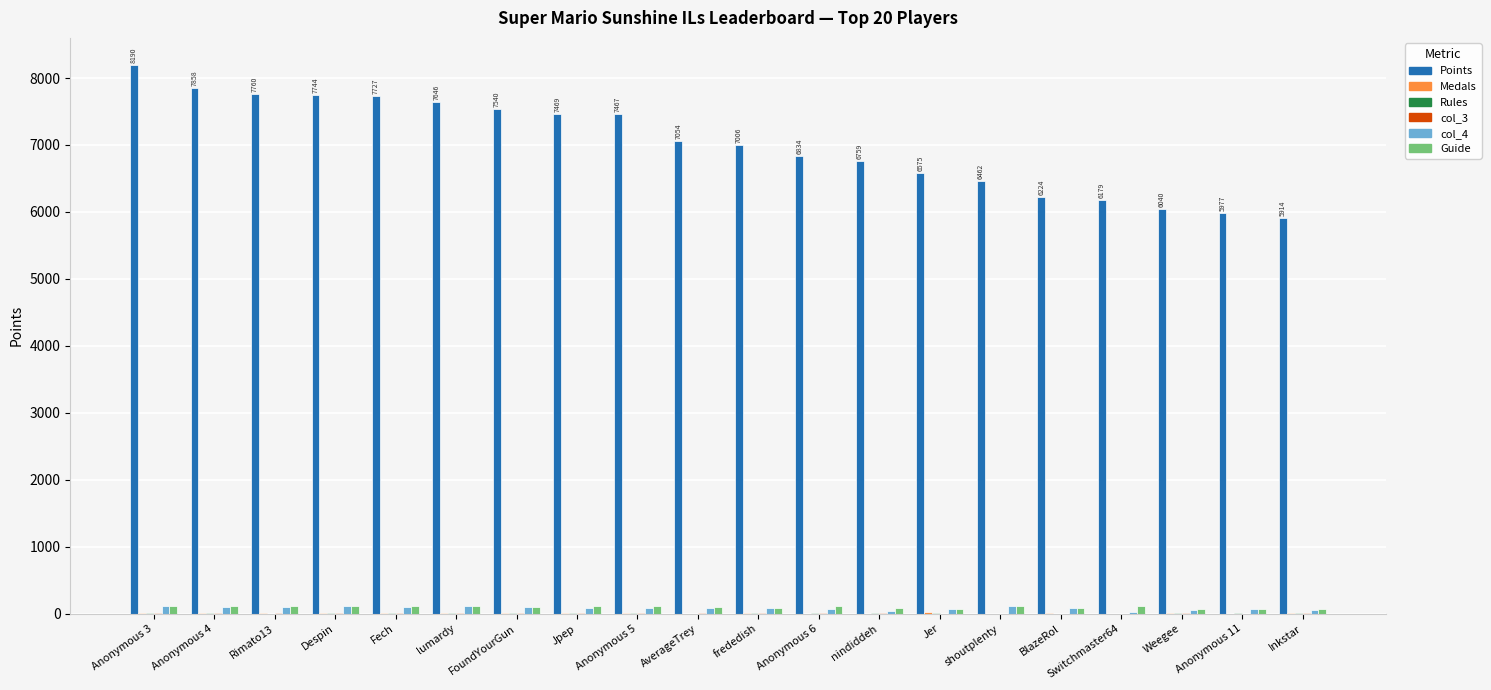

Which series changed the most between Fech and nindiddeh?

Points